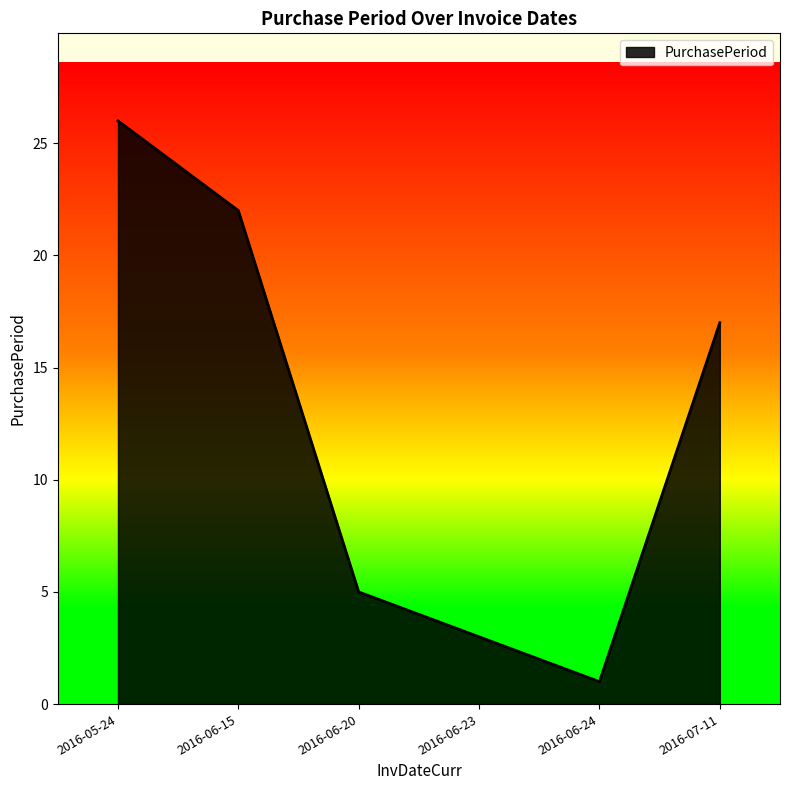

Count the number of data series in this chart.

1